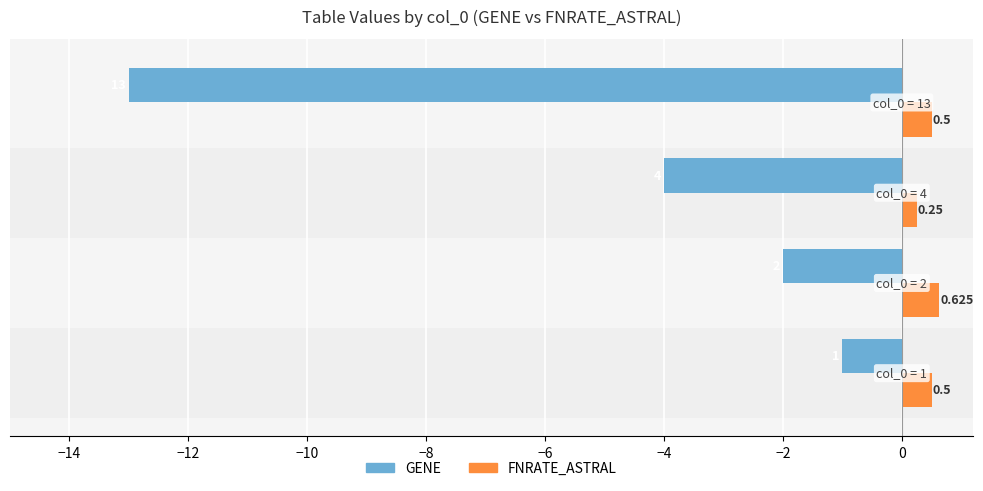

List the series in order of their peak value, lowest first.

GENE, FNRATE_ASTRAL